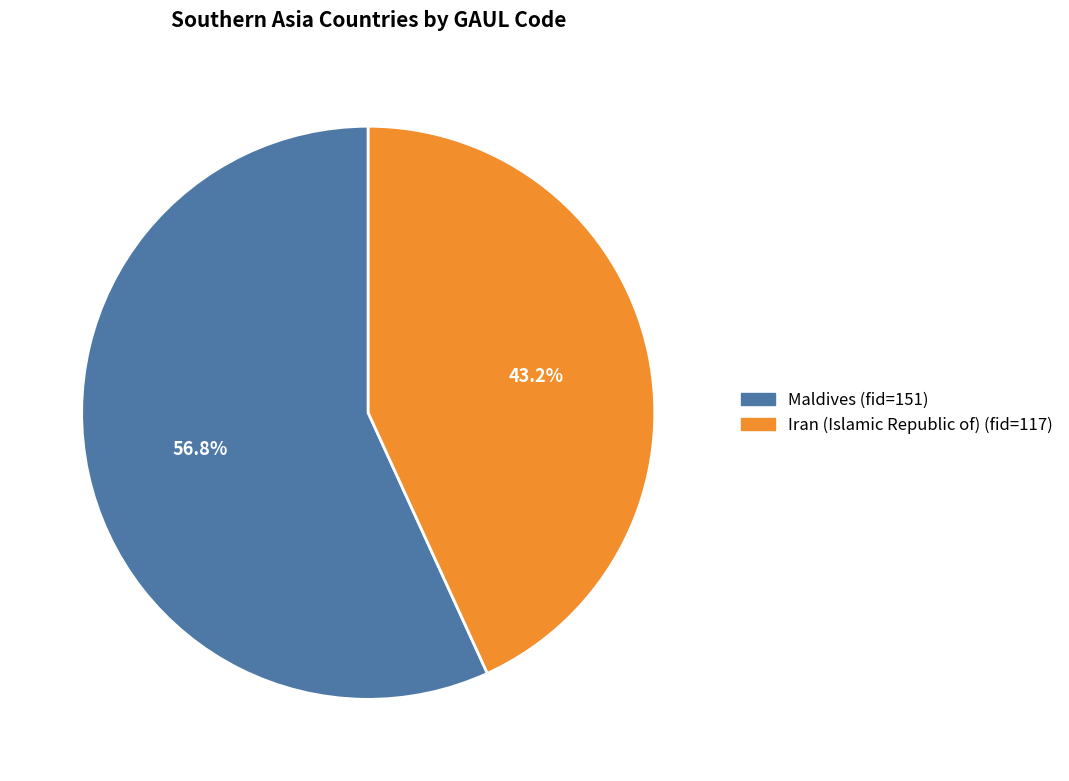

Rank the categories by value from highest to lowest.

Maldives, Iran (Islamic Republic of)